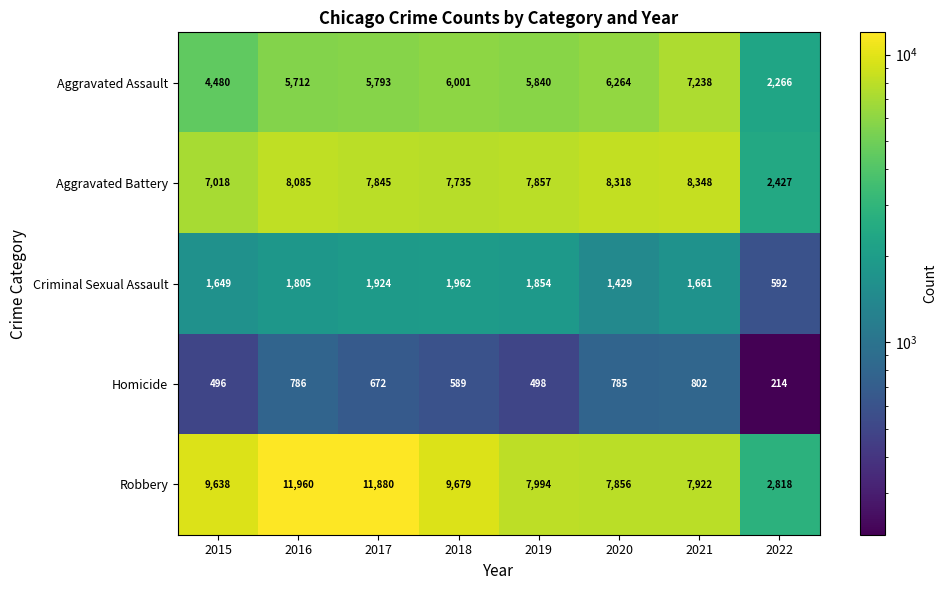

Which series has the widest spread of values?

Robbery